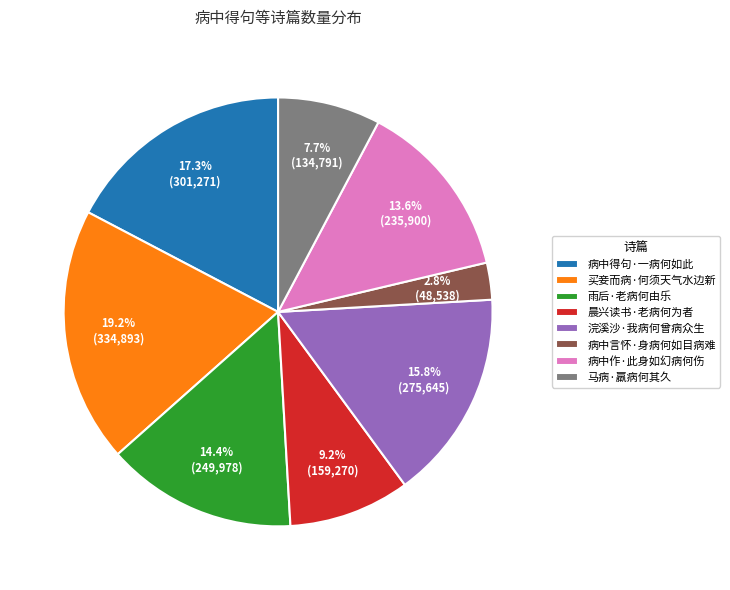

Which has a higher value, 晨兴读书·老病何为者 or 雨后·老病何由乐?

雨后·老病何由乐